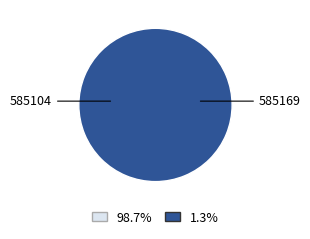

How many segments does this pie chart have?

2